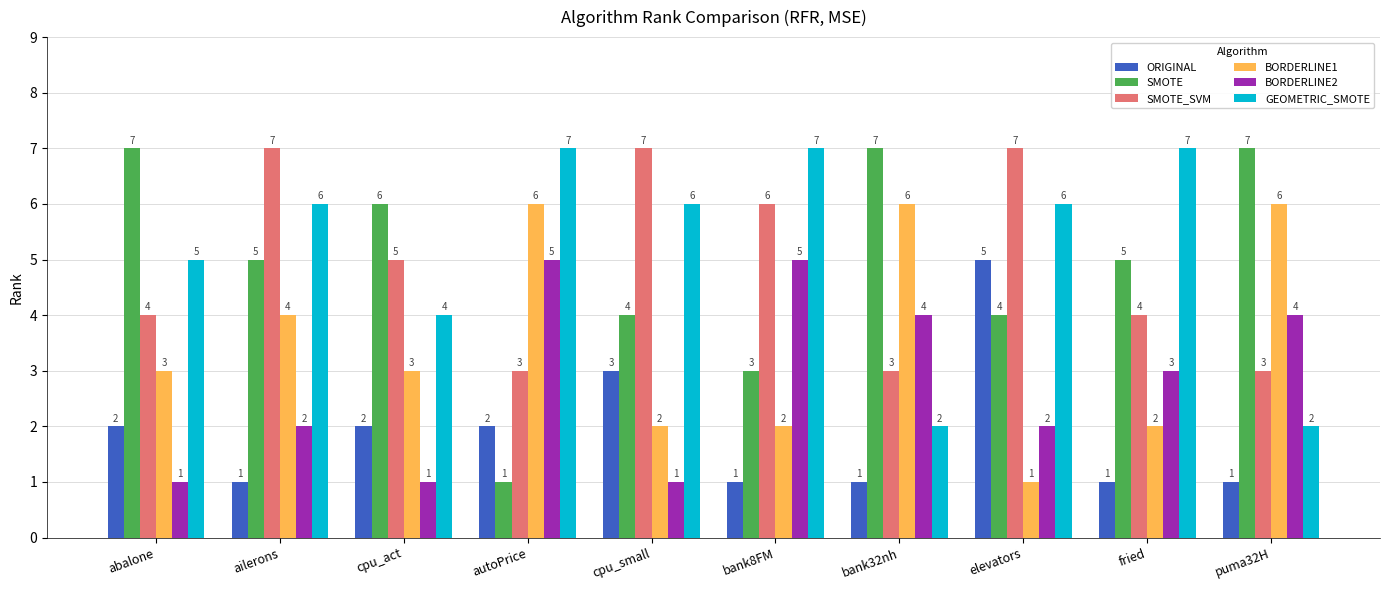

The value of SMOTE_SVM at abalone is 3. True or false?

False